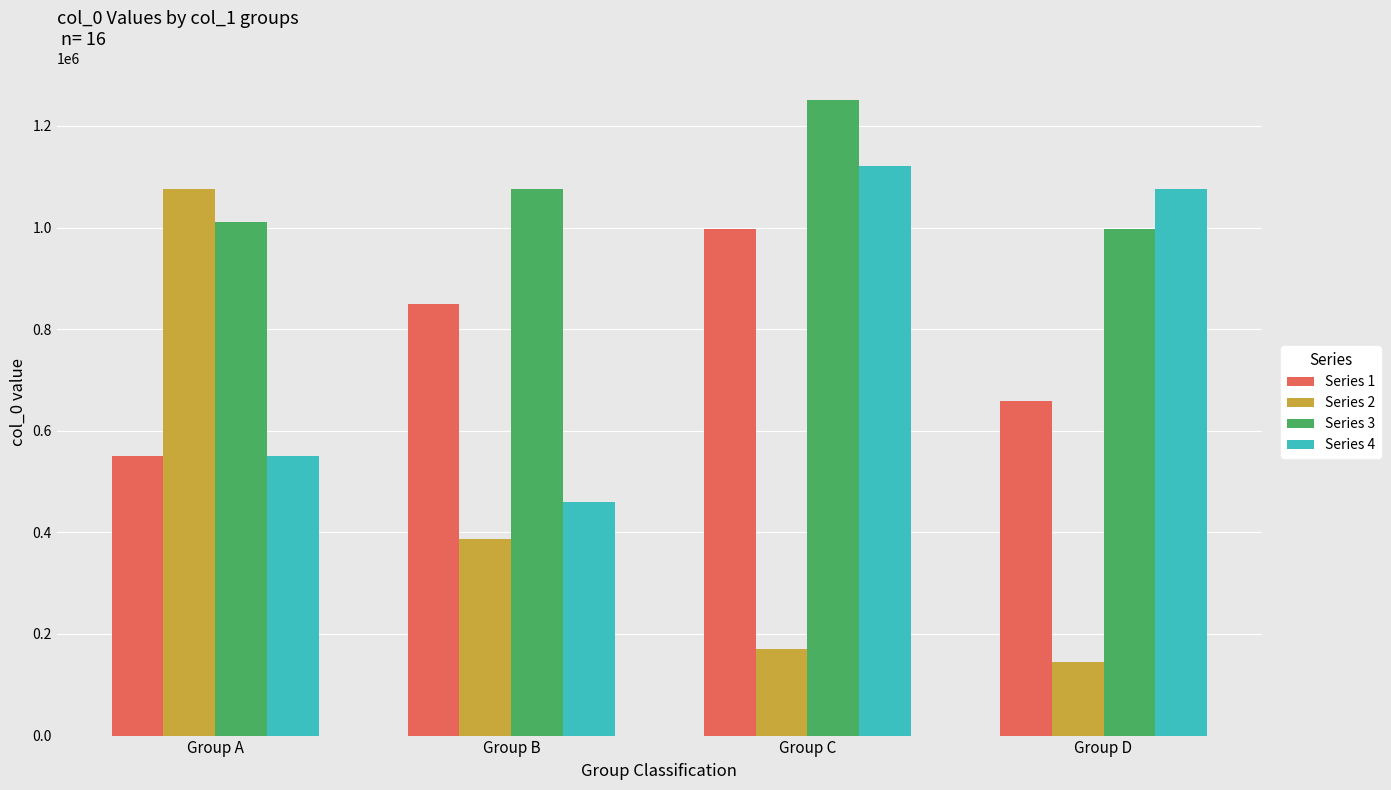

What is the lowest value of the Series 4 series?

460542